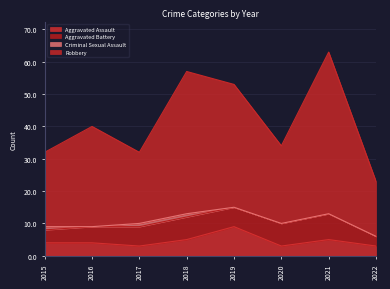

Between 2019 and 2020, which is larger?

2019